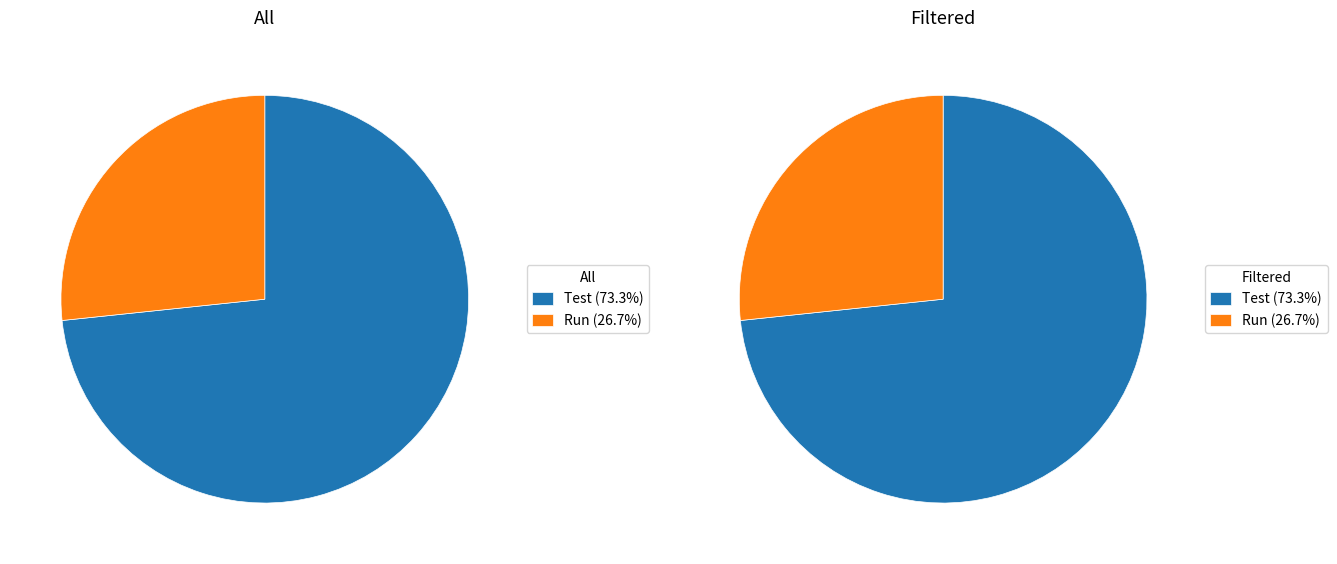

To the nearest percent, what is the combined percentage of Test and Run?

100%